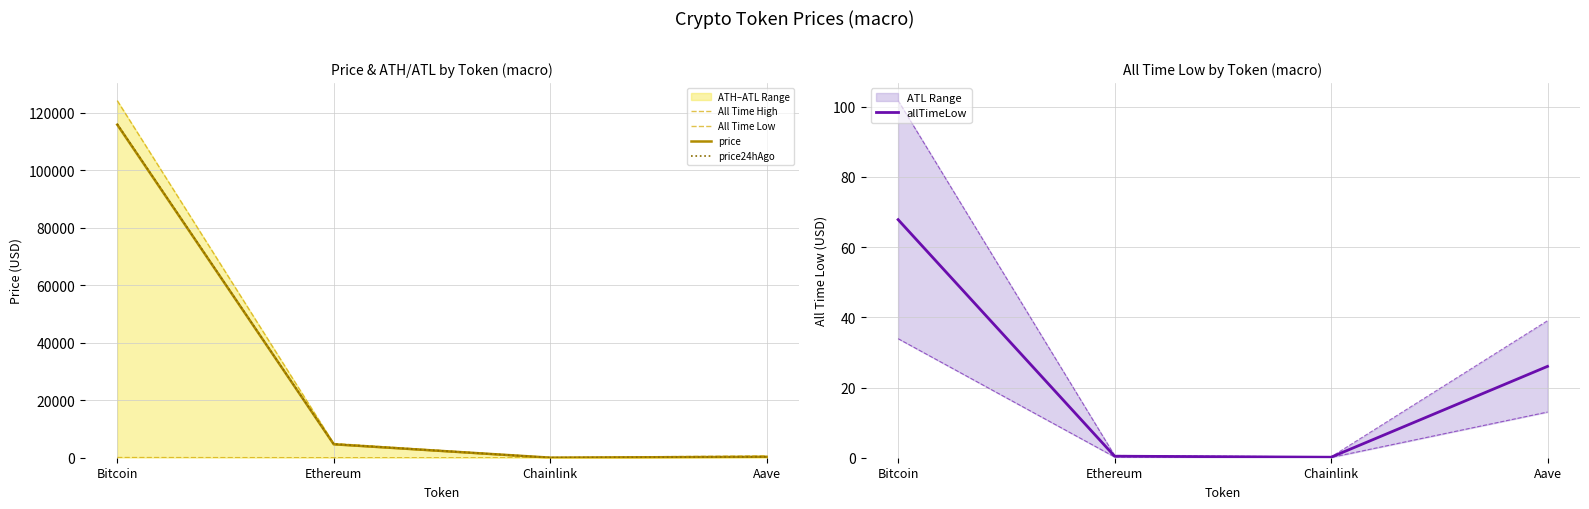

What is the label of the 2nd point from the right?

Chainlink